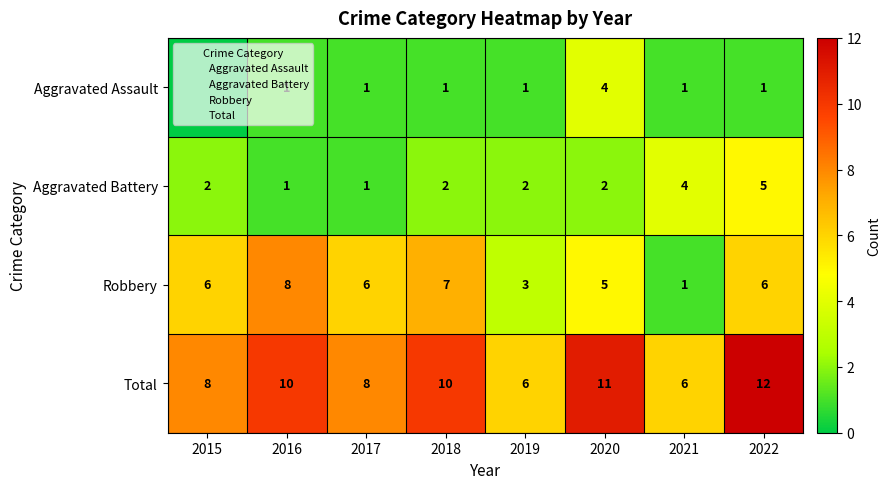

Where is Robbery nearest to the value 4?

2019